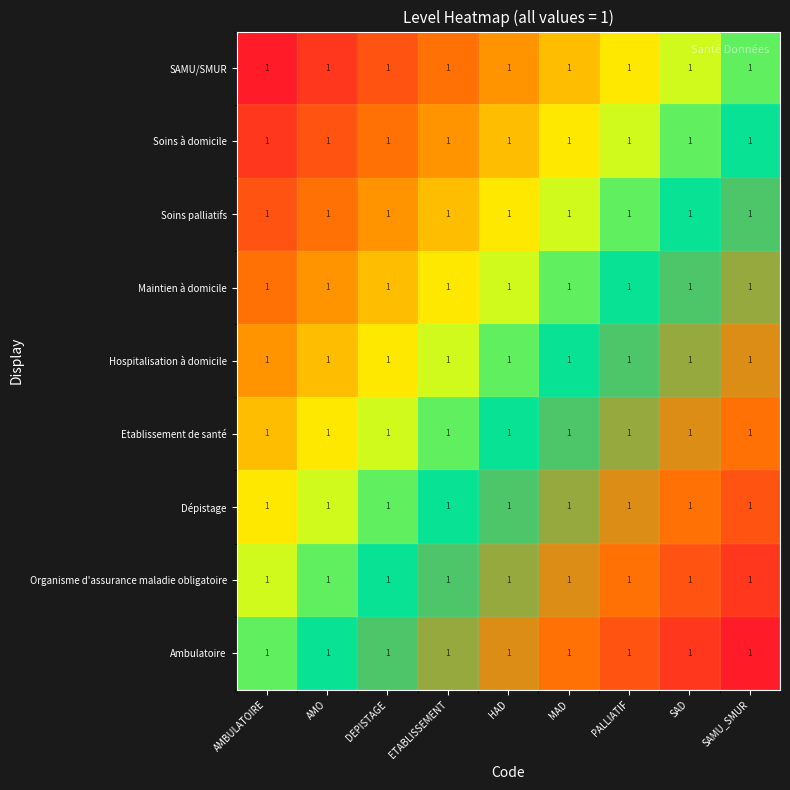

Between SAMU_SMUR and AMO, which is larger?

SAMU_SMUR